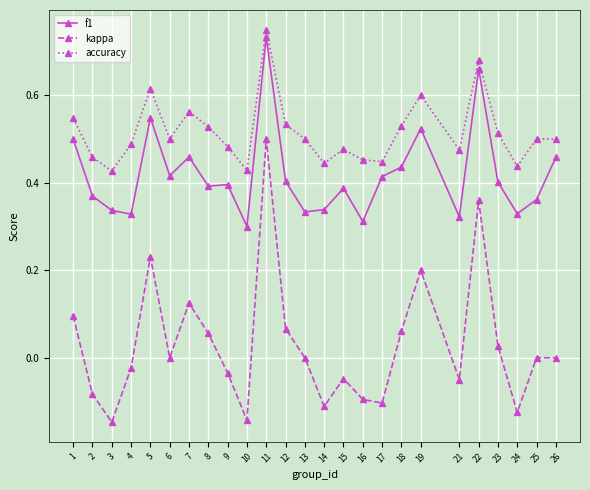

Which series has the largest total across all categories?

accuracy